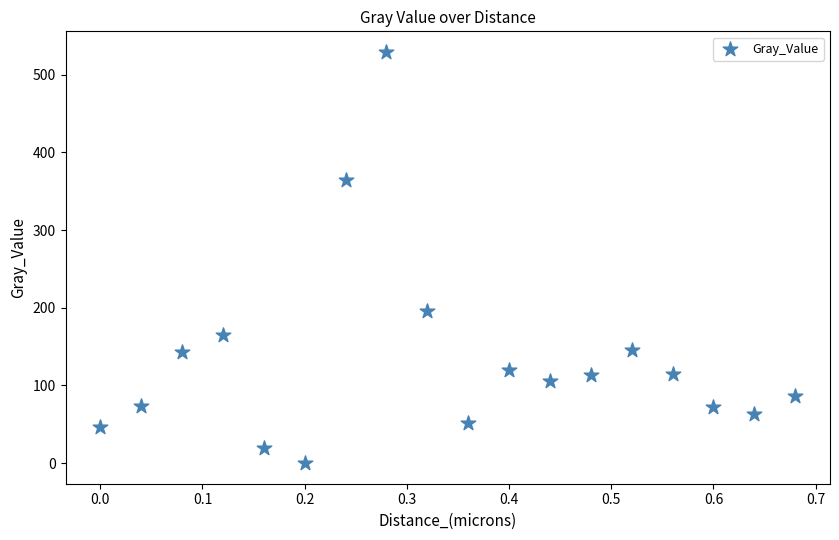

What is the range of Y values (max minus min)?

529.3